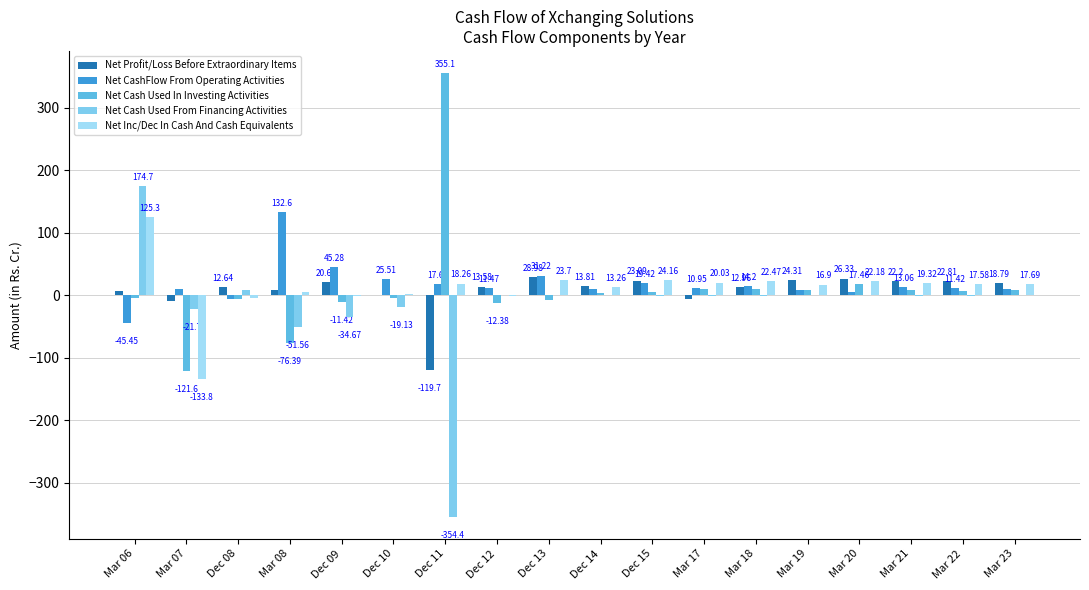

Reading left to right, what are all the values shown in this chart?

Net Profit/Loss Before Extraordinary Items: 7.3	-9.8	12.6	8.2	20.6	0.4	-119.7	13.6	29.0	13.8	23.1	-6.2	13.0	24.3	26.3	22.2	22.8	18.8
Net CashFlow From Operating Activities: -45.5	9.6	-6.0	132.6	45.3	25.5	17.6	11.5	31.2	9.5	19.4	10.9	14.2	8.7	5.3	13.1	11.4	9.5
Net Cash Used In Investing Activities: -3.9	-121.6	-6.5	-76.4	-11.4	-4.8	355.1	-12.4	-7.7	3.7	5.6	9.9	9.0	8.3	17.5	7.6	7.2	8.6
Net Cash Used From Financing Activities: 174.7	-21.7	8.1	-51.6	-34.7	-19.1	-354.4	-0.2	0.2	0.1	-0.9	-0.8	-0.7	-0.1	-0.6	-1.3	-1.1	-0.5
Net Inc/Dec In Cash And Cash Equivalents: 125.3	-133.8	-4.4	4.6	-0.8	1.6	18.3	-1.1	23.7	13.3	24.2	20.0	22.5	16.9	22.2	19.3	17.6	17.7